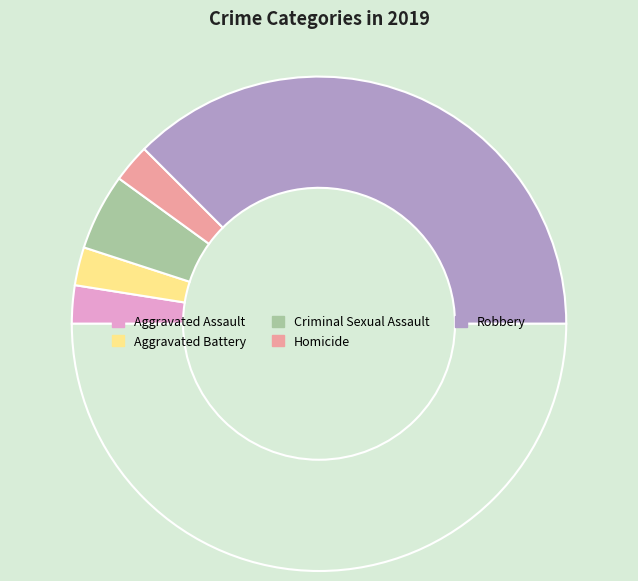

Is there any slice that represents more than half of the pie?

Yes